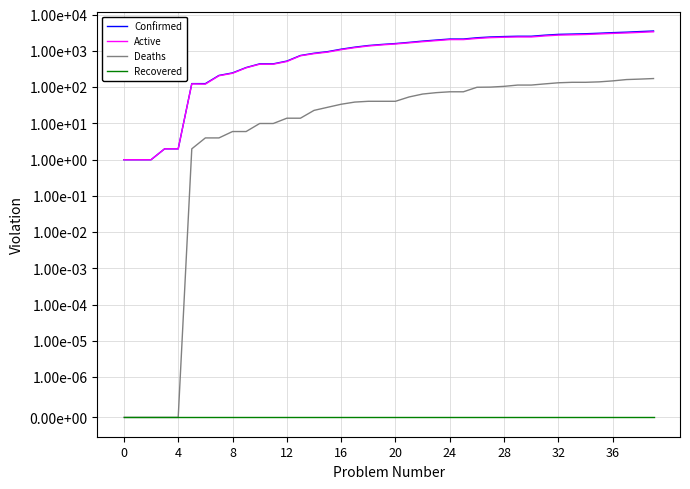

True or false: Deaths and Active intersect in this chart.

False